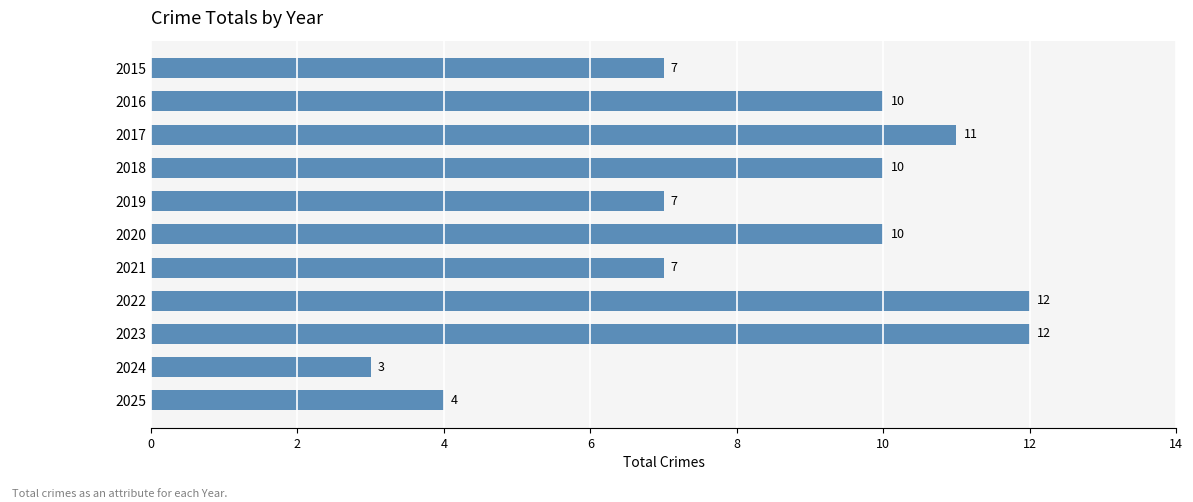

What is the sum of all values?

93